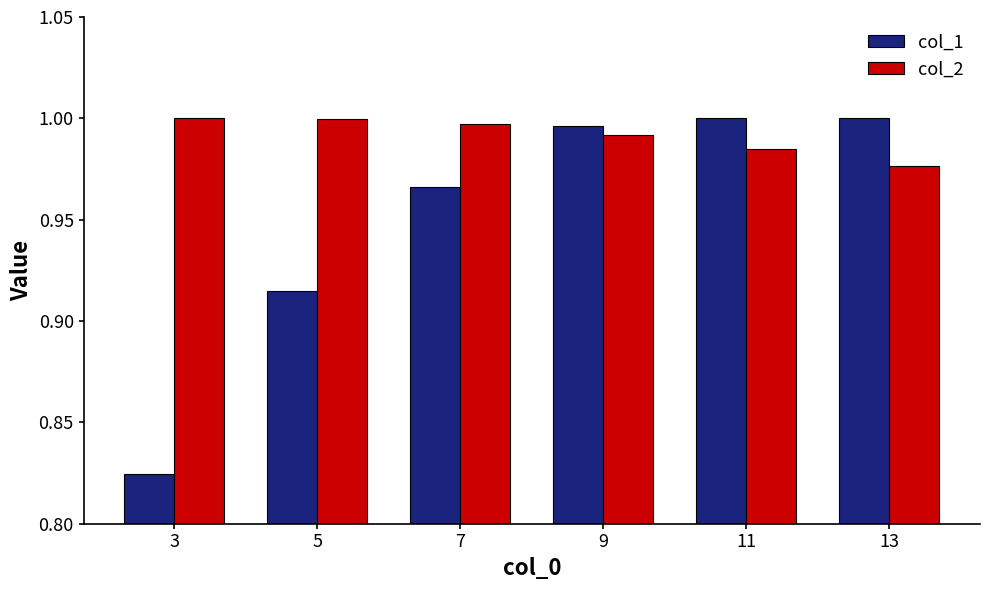

Rank the series by their average value, from lowest to highest.

col_1, col_2